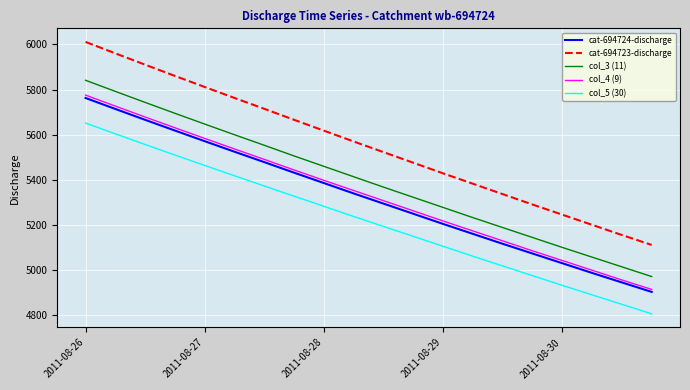

Does the chart have visible grid lines?

Yes